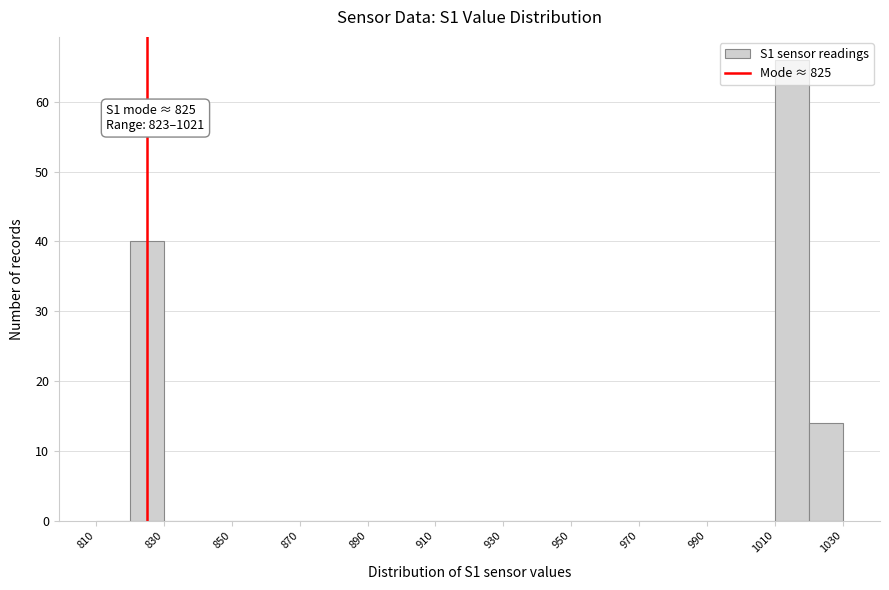

Which range on the x-axis has the tallest bar?

1010 to 1020